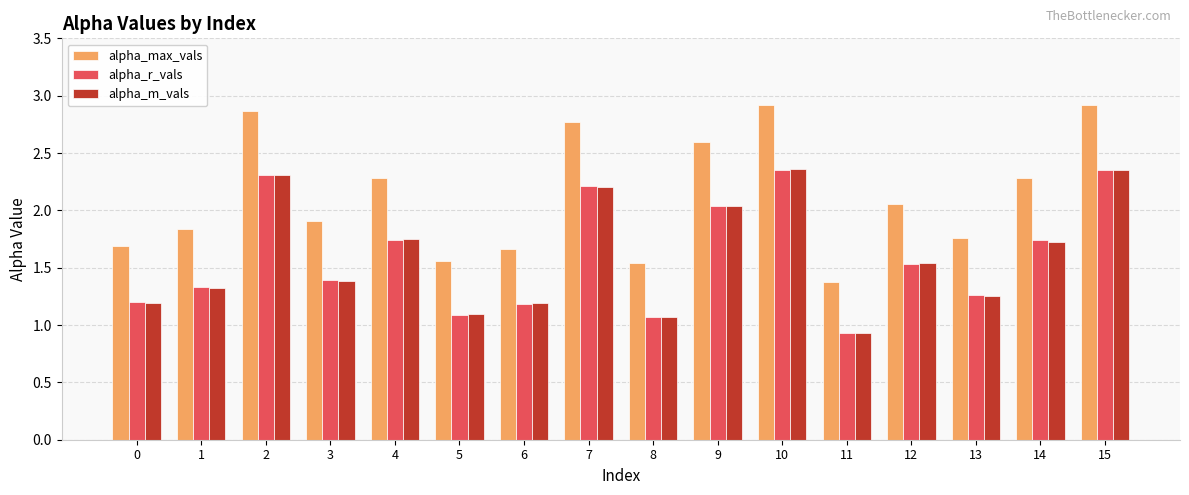

True or false: alpha_max_vals has a value of 2.6 at 9.

True